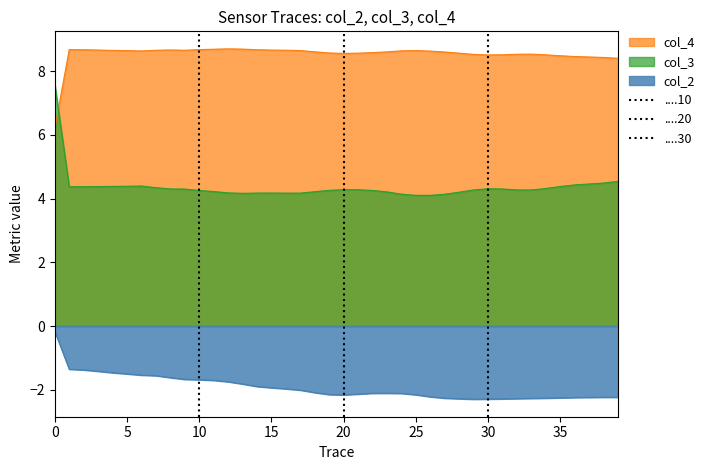

At which label is col_3 closest to 5?

39